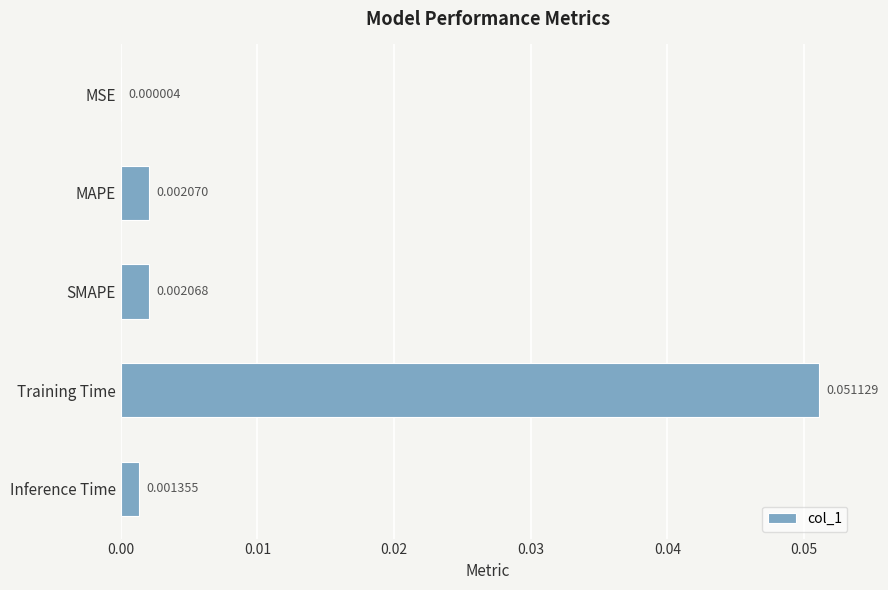

Are the bars horizontal?

Yes